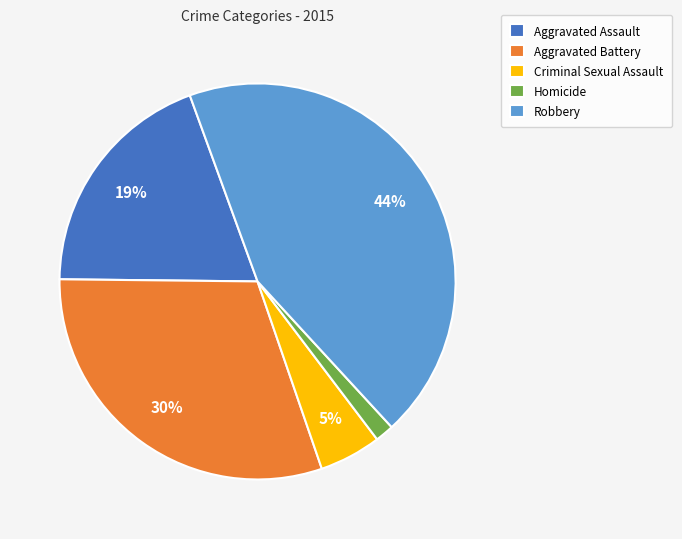

Is there a majority slice in this chart?

No